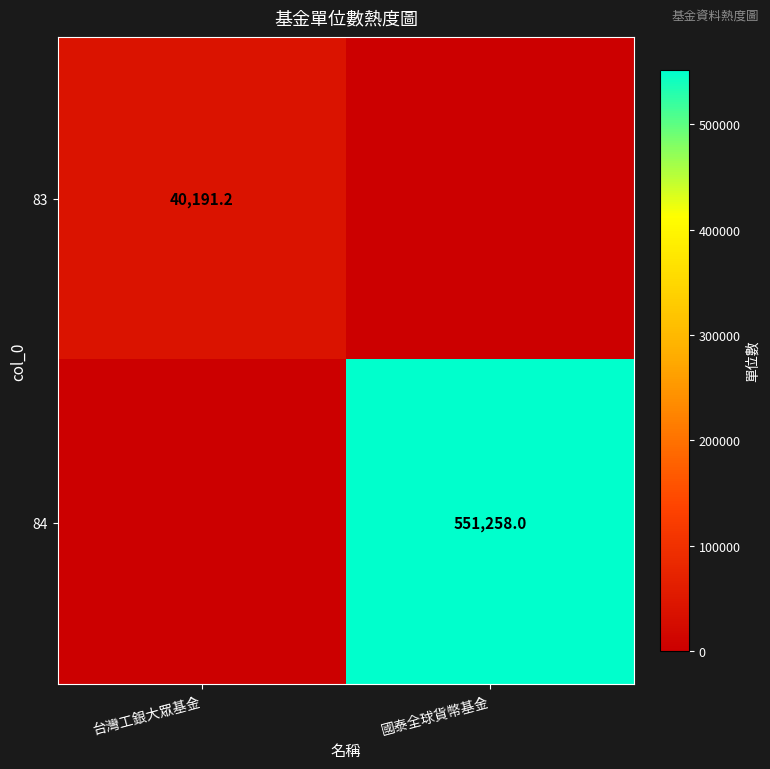

The 83 series shows 40191.2 at 台灣工銀大眾基金. True or false?

True